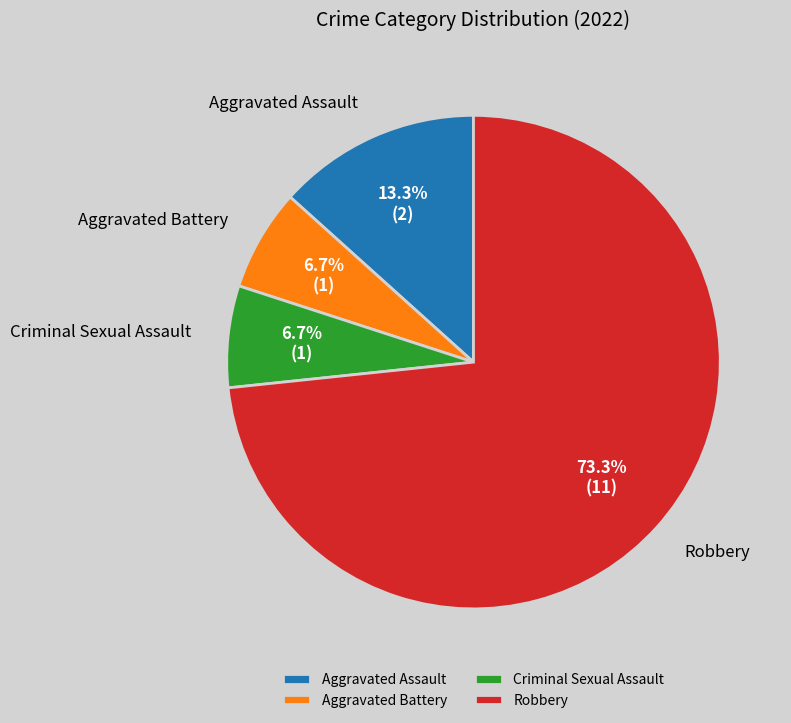

Is it true that Robbery is 73% of the pie?

True